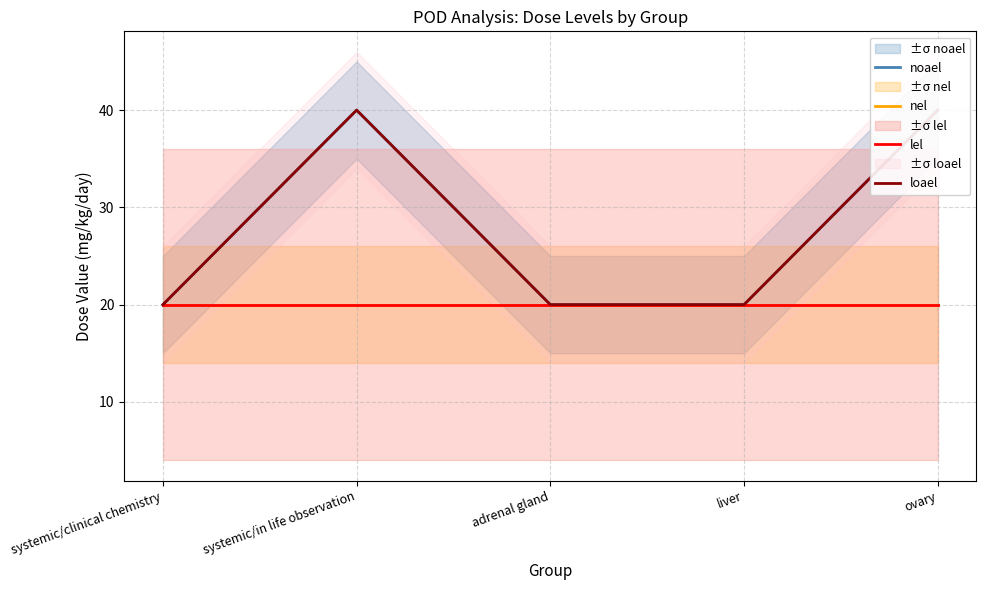

Reading left to right, transcribe all the data shown in this chart.

noael: 20	40	20	20	40
nel: 20	20	20	20	20
lel: 20	20	20	20	20
loael: 20	40	20	20	40